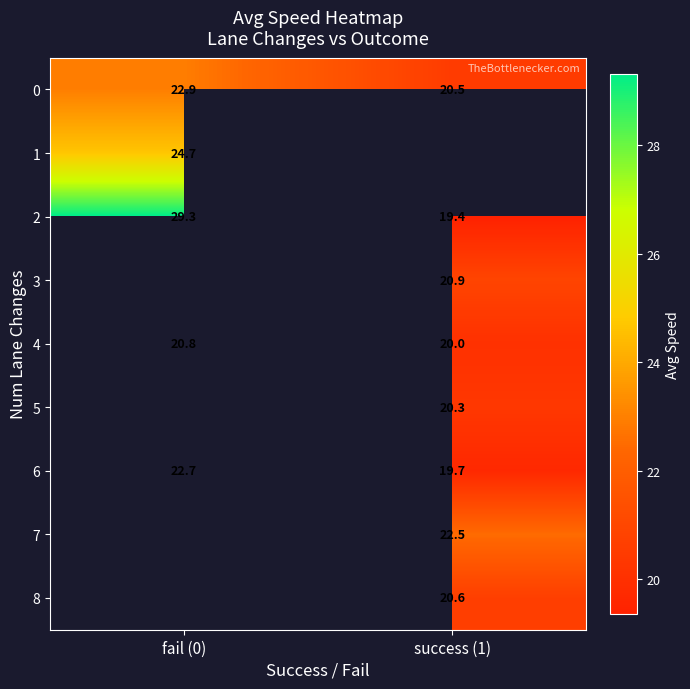

Which category has the highest value across all series?

fail (0)